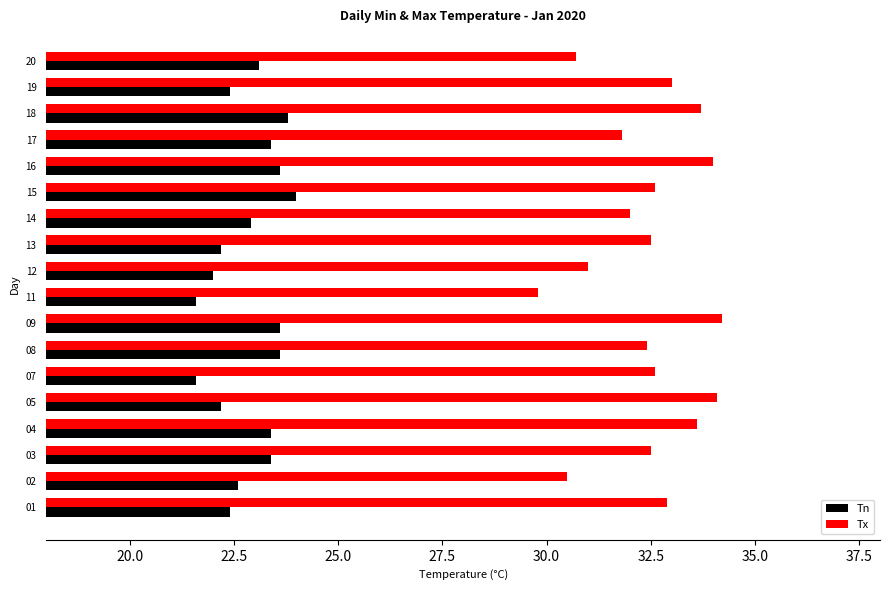

What is the spread (max minus min) of values at 07?

11.0